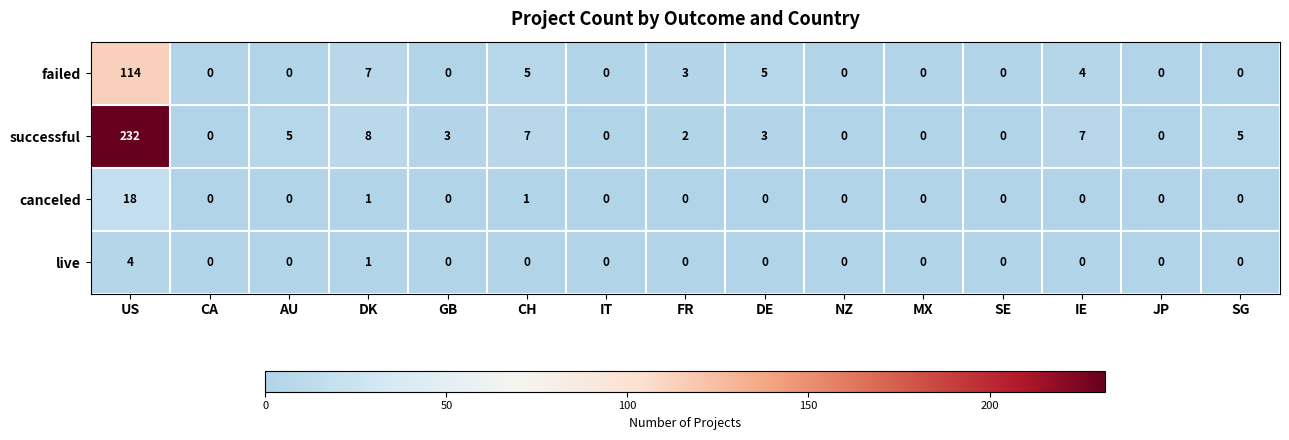

The canceled series shows -11 at JP. True or false?

False